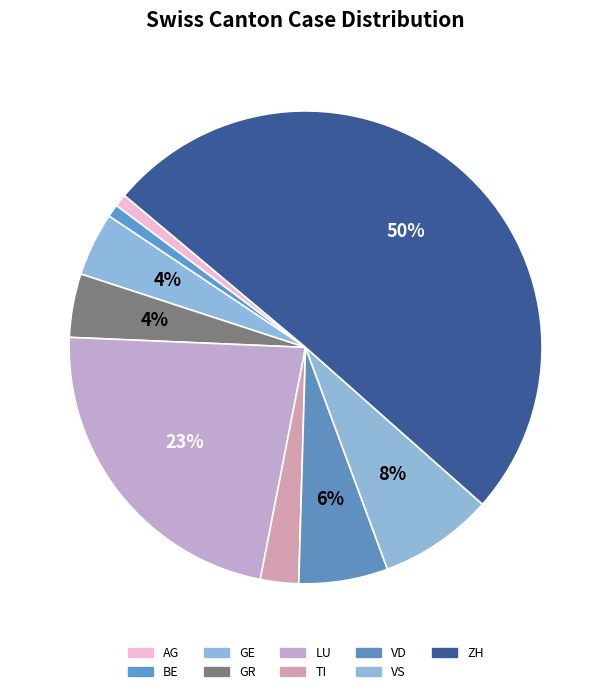

Approximately how many times larger is the value at BE compared to VS?

0.1